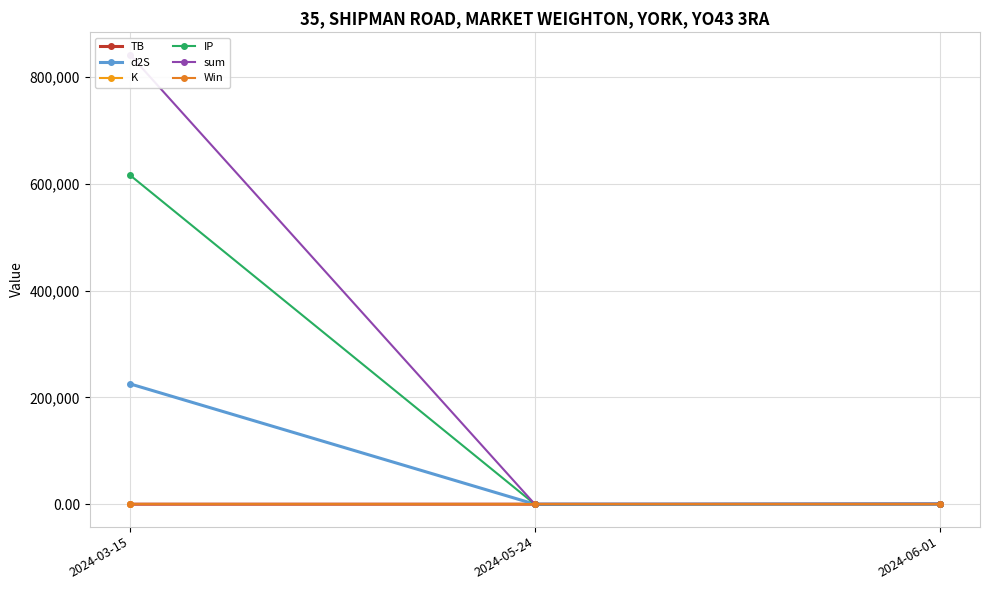

Is it true that Win equals 1.0 at 2024-05-24?

True